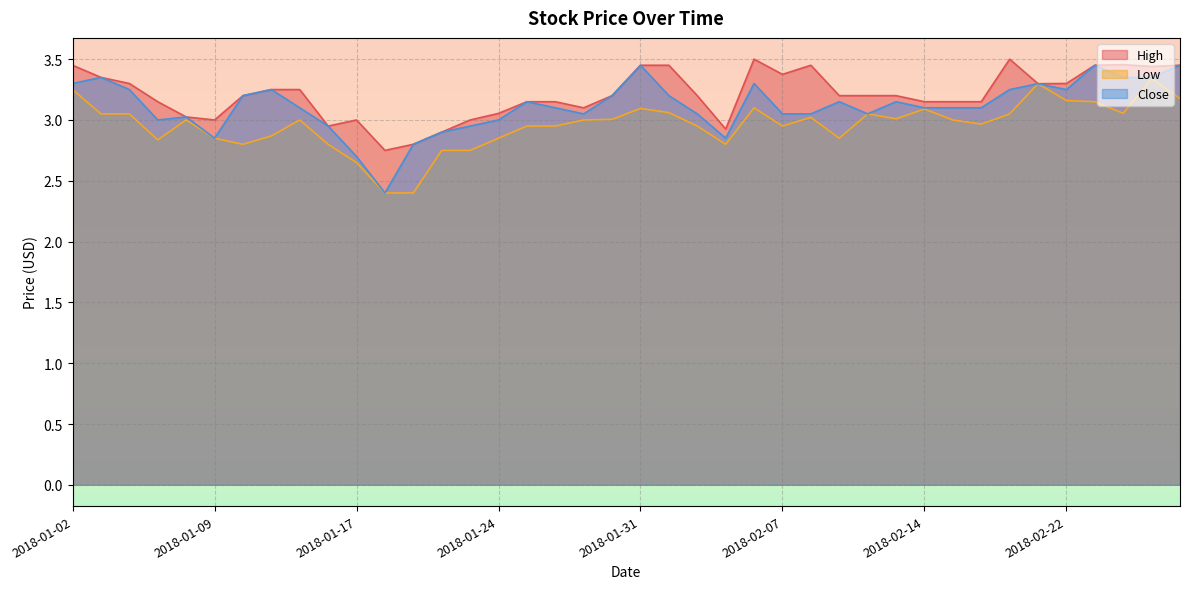

Rank the categories by Low value from highest to lowest.

2018-02-27, 2018-02-21, 2018-01-02, 2018-02-28, 2018-02-22, 2018-02-23, 2018-02-06, 2018-01-31, 2018-02-14, 2018-02-01, 2018-02-26, 2018-01-03, 2018-01-04, 2018-02-12, 2018-02-20, 2018-02-08, 2018-02-13, 2018-01-30, 2018-01-08, 2018-01-12, 2018-01-29, 2018-02-15, 2018-02-16, 2018-01-25, 2018-01-26, 2018-02-02, 2018-02-07, 2018-01-11, 2018-01-09, 2018-01-24, 2018-02-09, 2018-01-05, 2018-01-10, 2018-01-16, 2018-02-05, 2018-01-22, 2018-01-23, 2018-01-17, 2018-01-18, 2018-01-19